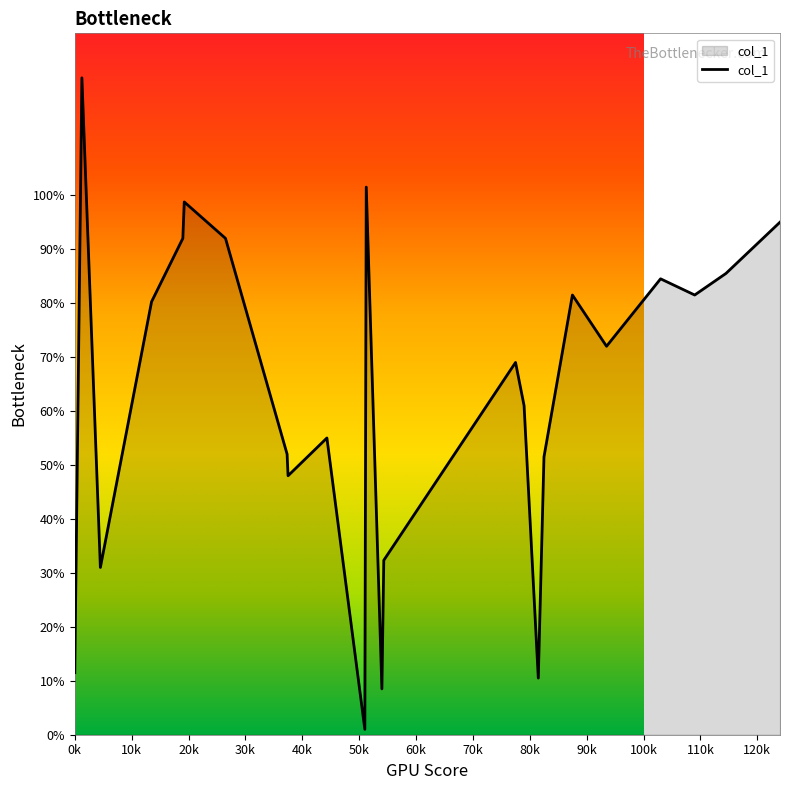

What is the maximum value shown in the chart?

121.8